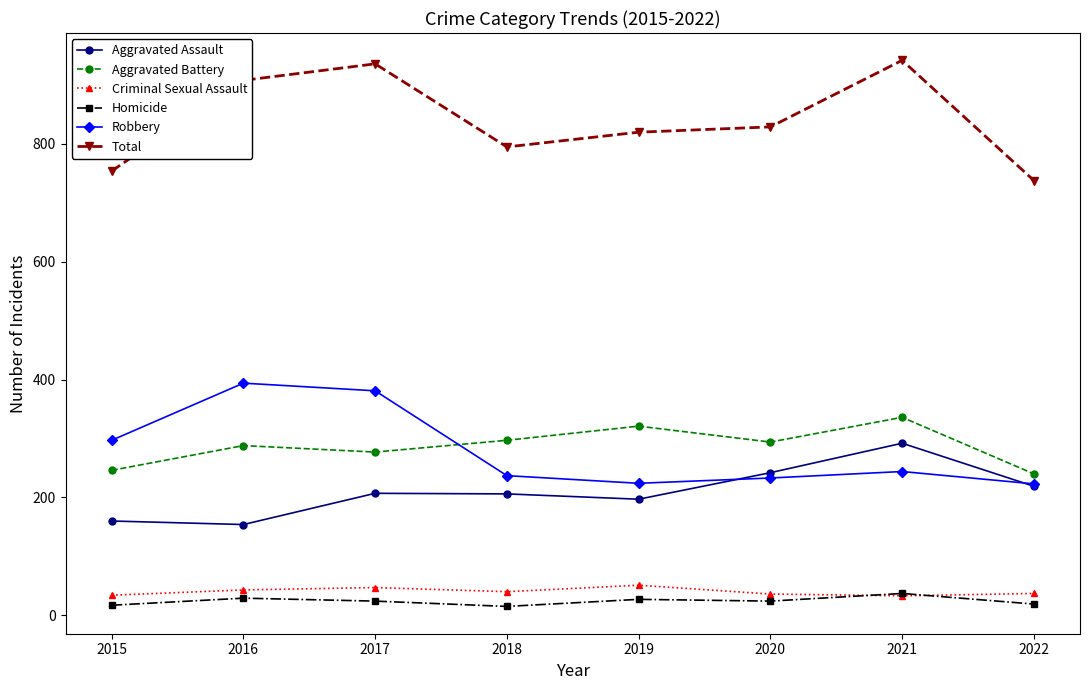

What is the value of the Aggravated Assault point at the 8th from the left?

219